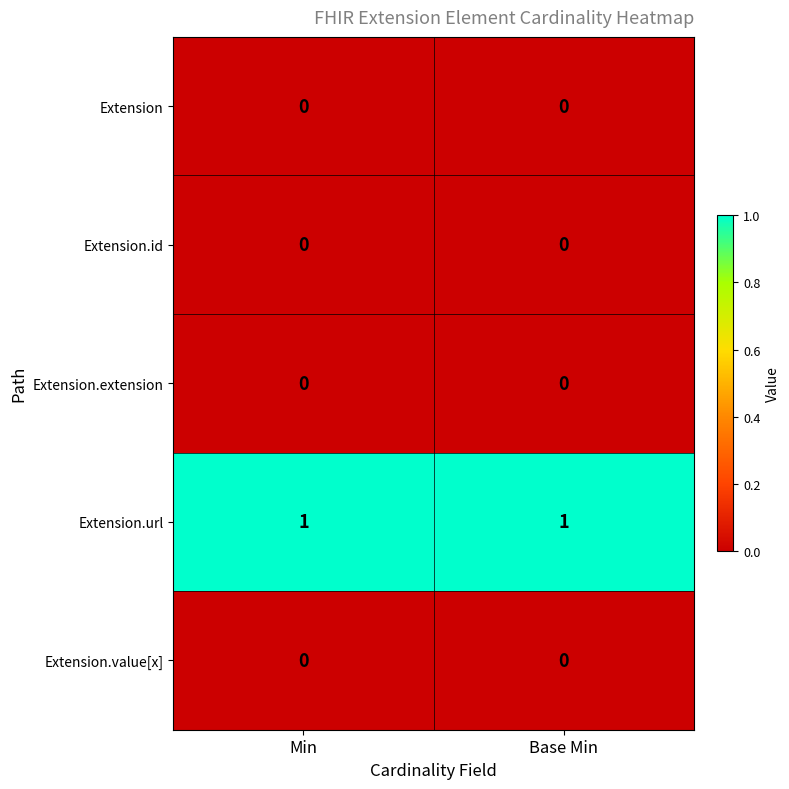

The value of Extension at Base Min is 0. True or false?

True